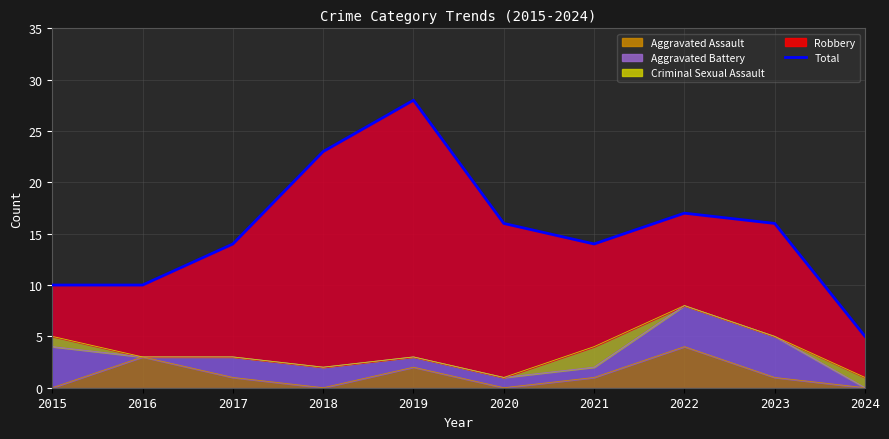

What is the value of the 3rd point from the left?

14